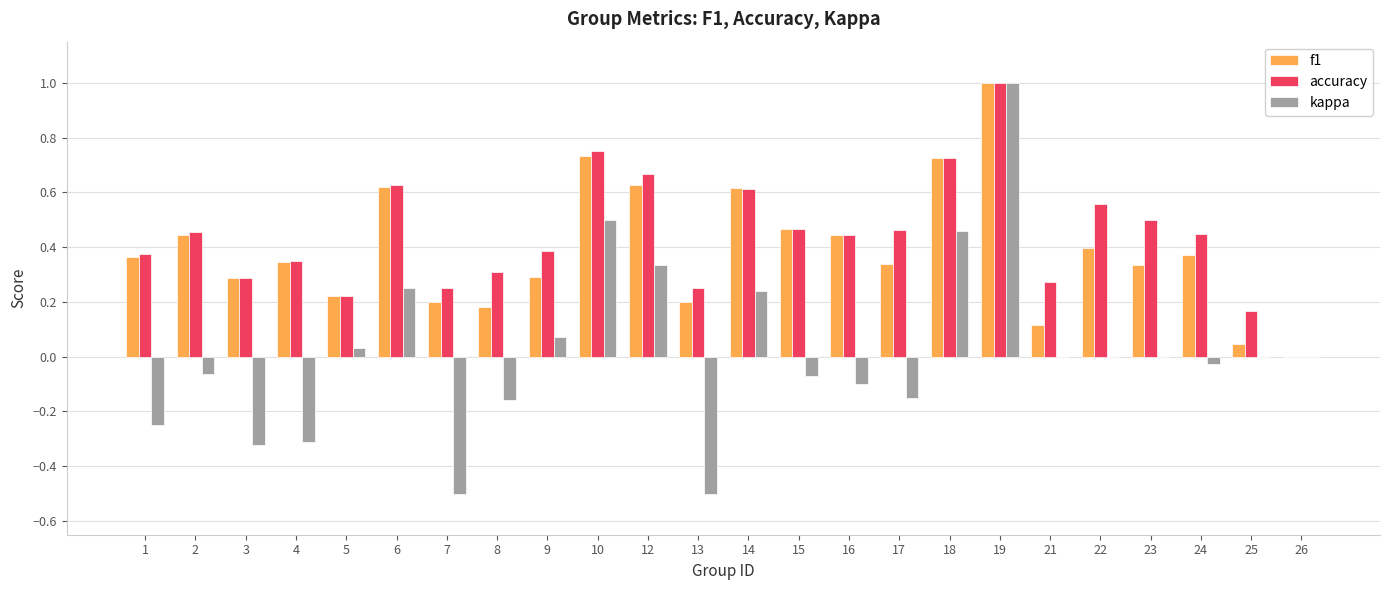

Between 7 and 12, which series saw the biggest shift?

kappa